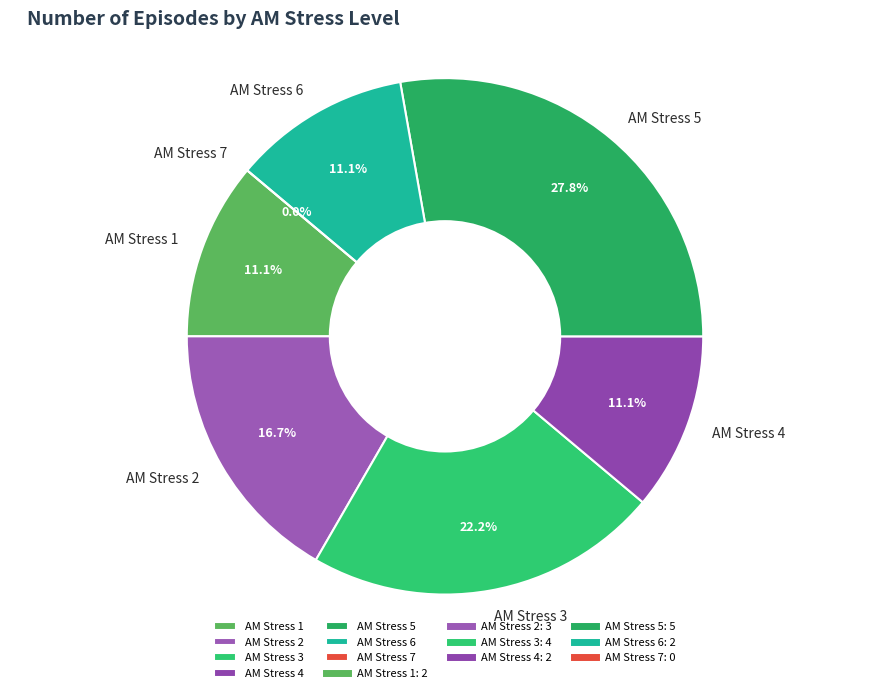

Does 8 represent more than half of the total?

No